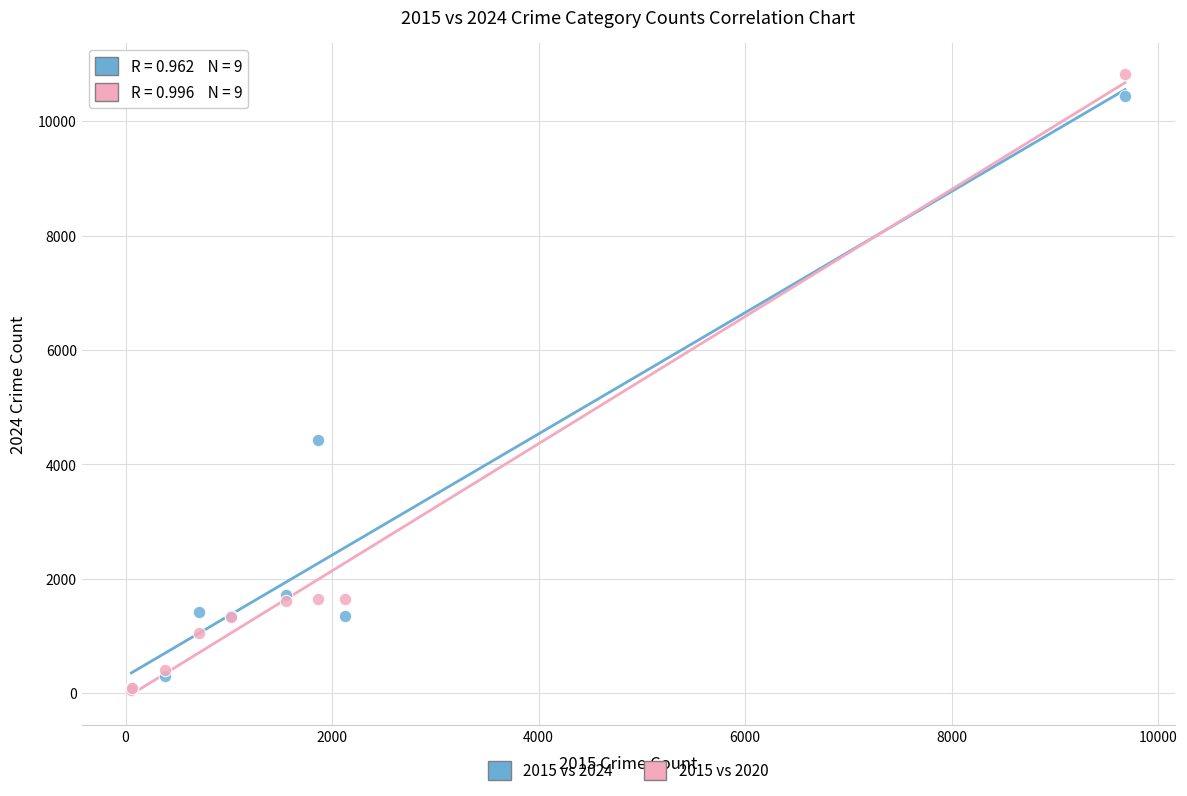

Across all series, what Y value is closest to 5446?

4420